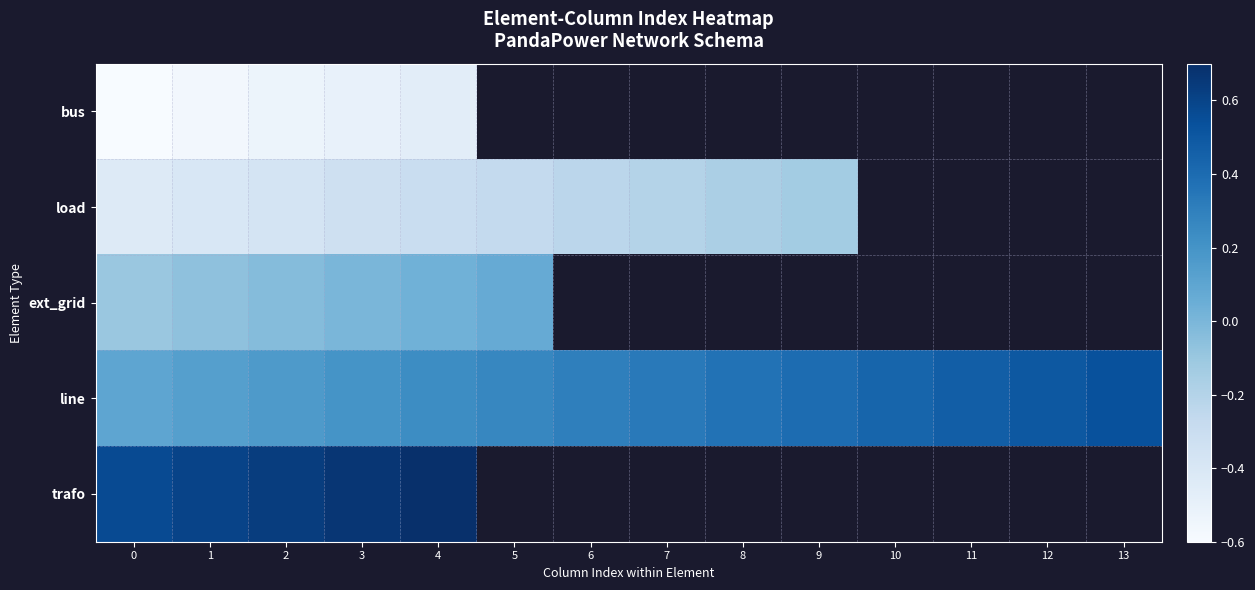

How many categories are shown in the chart?

14